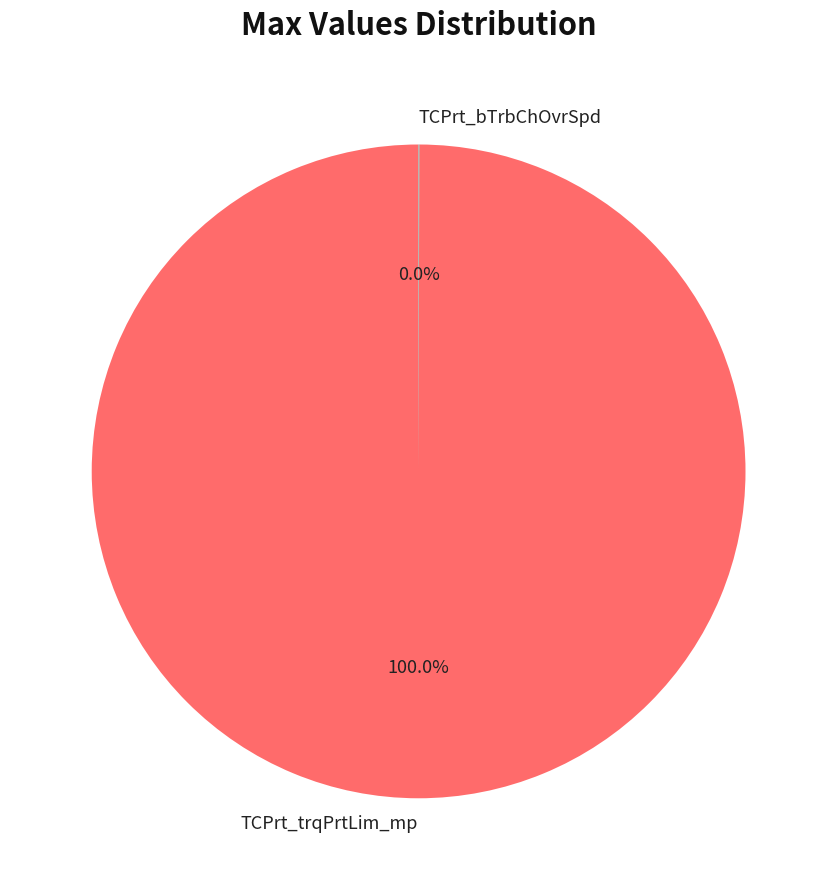

Which slice is the largest?

TCPrt_trqPrtLim_mp